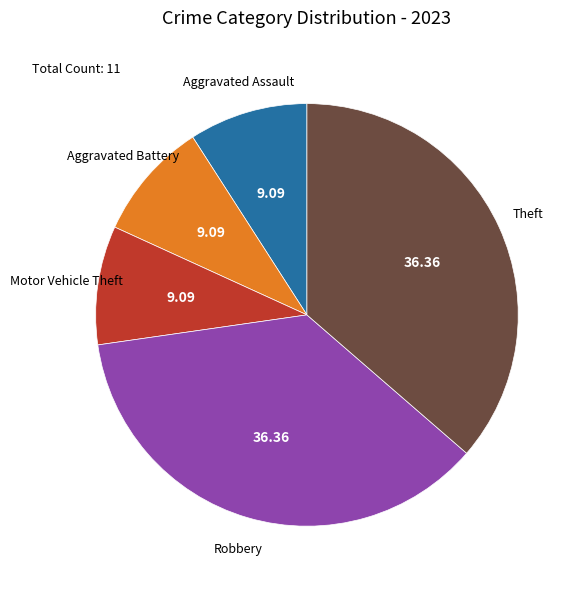

Does any single category account for the majority?

No